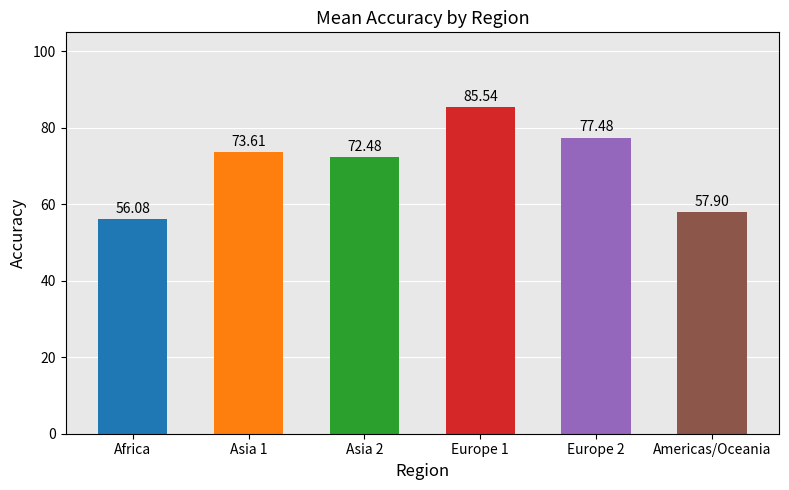

Does the chart contain any negative values?

No